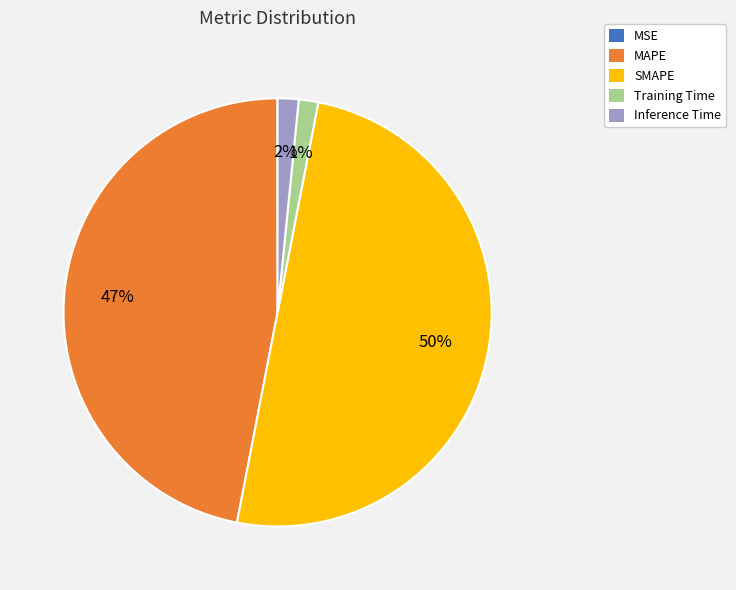

Approximately how many times larger is the value at SMAPE compared to MAPE?

1.1